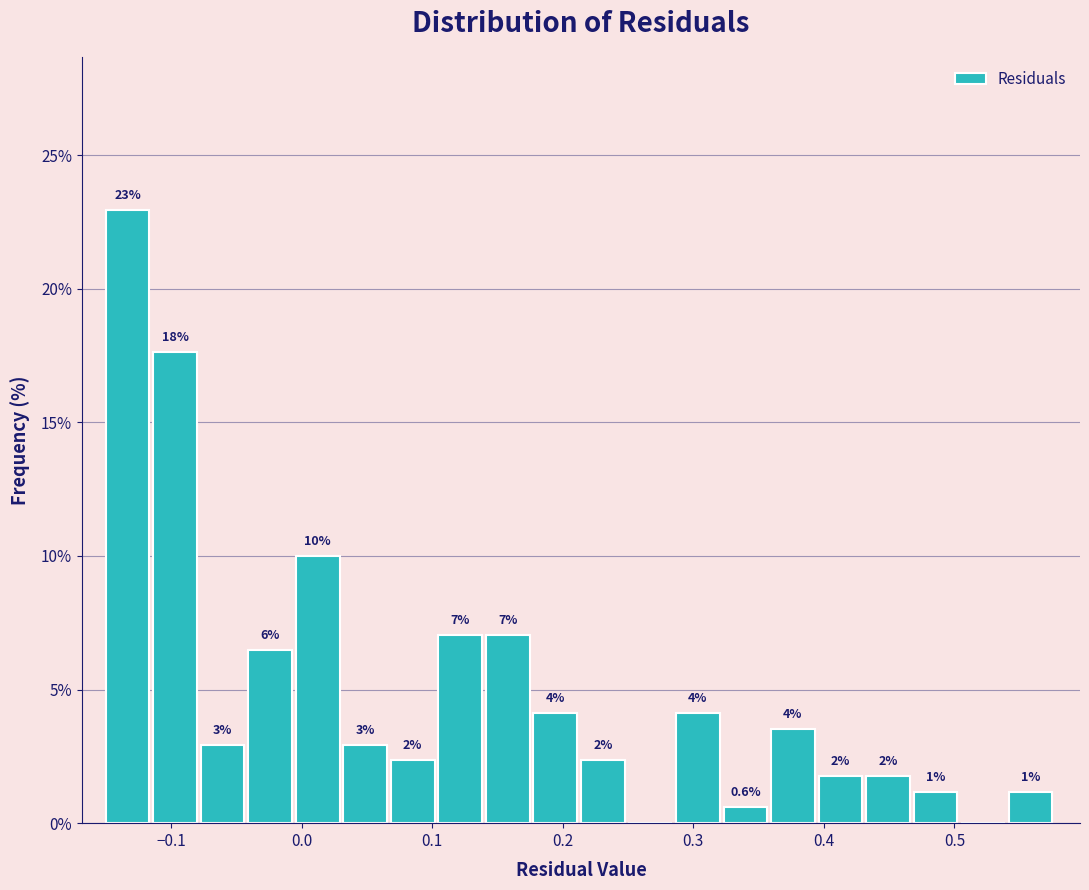

Read against the x-axis, roughly where is the centre of the tallest bar?

-0.13